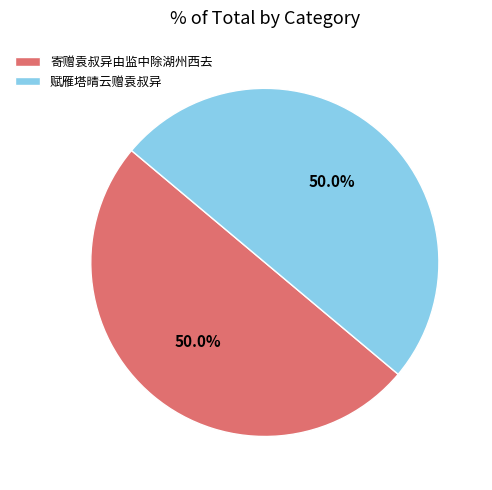

Approximately how many times larger is the value at 赋雁塔晴云赠袁叔异 compared to 寄赠袁叔异由监中除湖州西去?

1.0